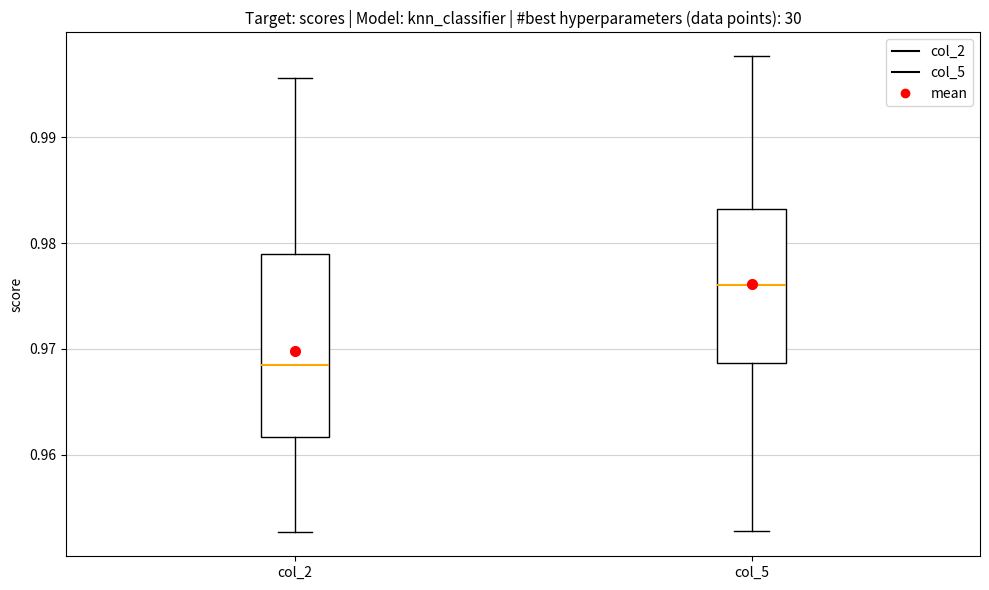

Where does the upper whisker of the box for col_2 end on the y-axis? The values are not printed on the chart, so give them approximately, as read against the axis.

0.996